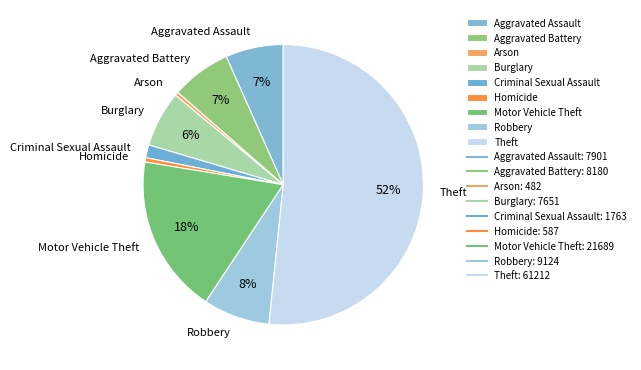

Which slice is the largest?

Theft